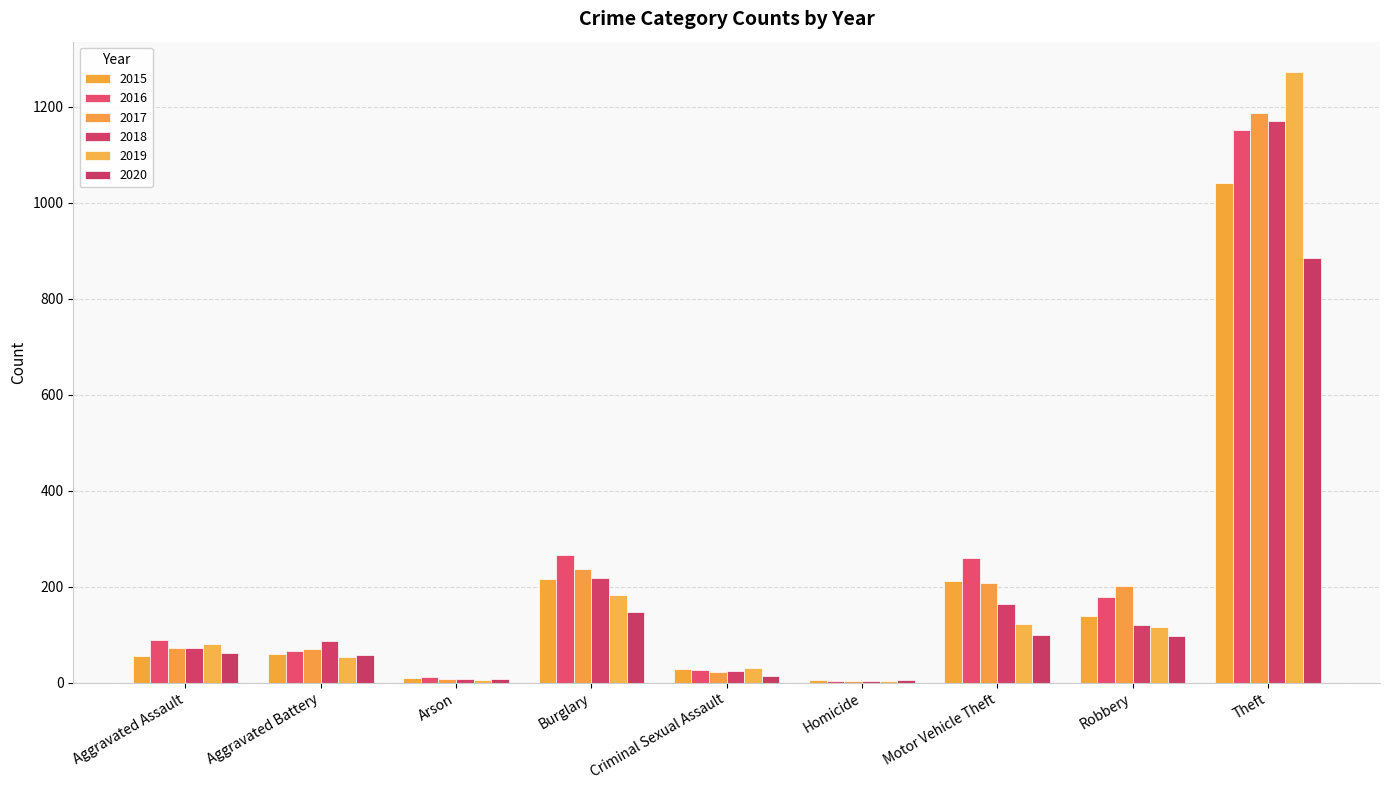

How many series are shown in this chart?

6